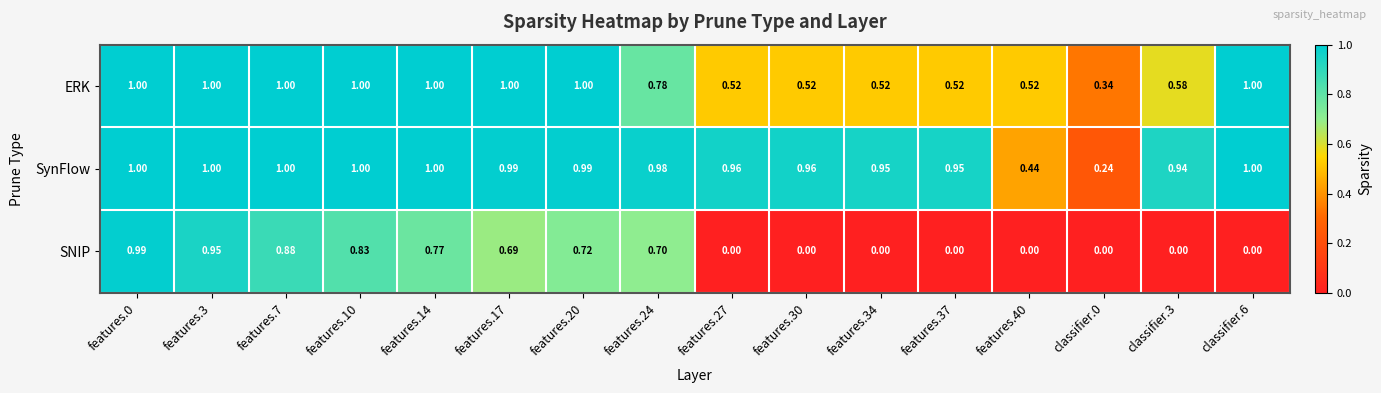

How many series are shown in this chart?

3